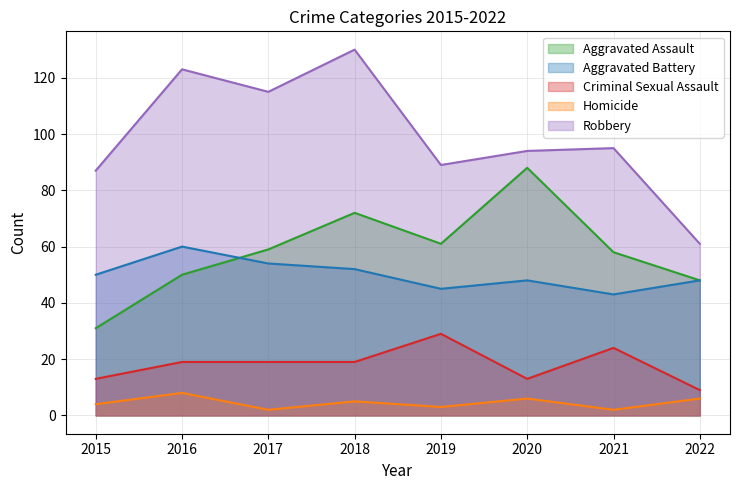

What is the lowest value of the Aggravated Assault series?

31